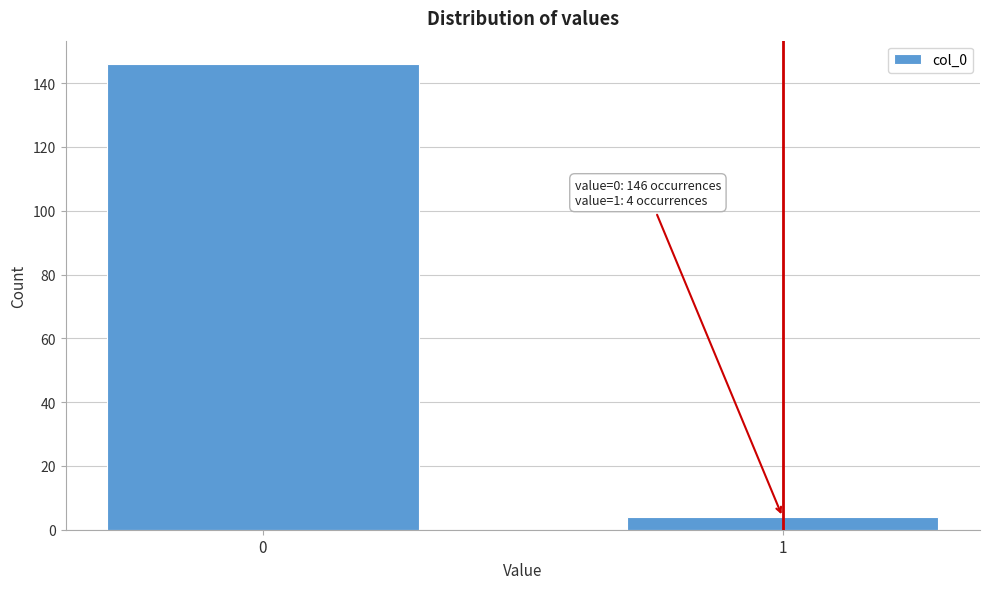

Reading left to right, what are all the values shown in this chart?

146	4